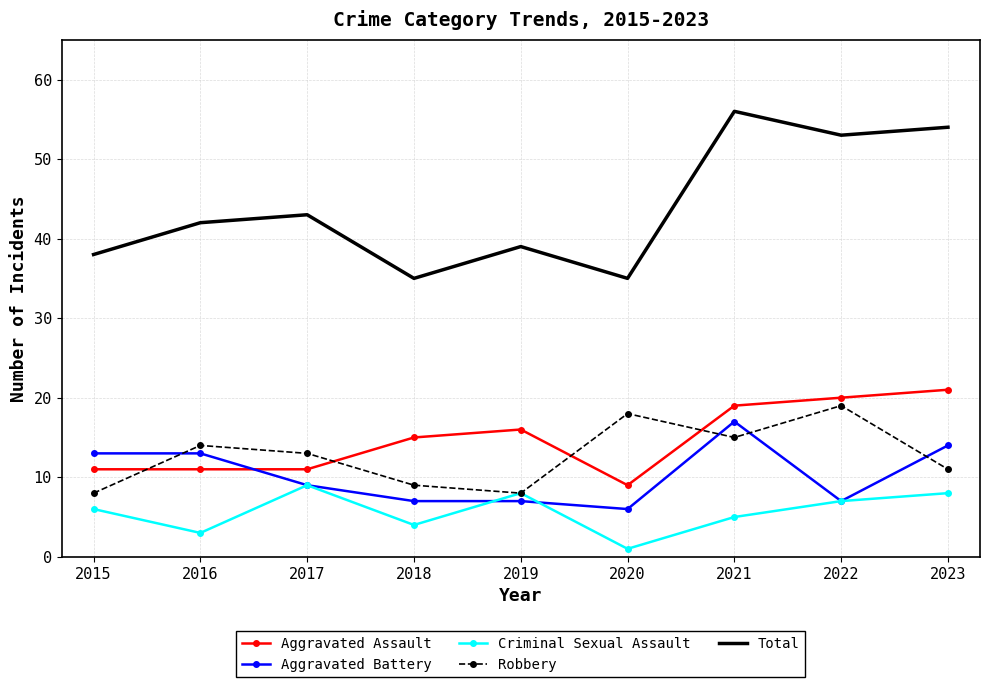

What are all the series names shown in the legend?

Aggravated Assault, Aggravated Battery, Criminal Sexual Assault, Robbery, Total